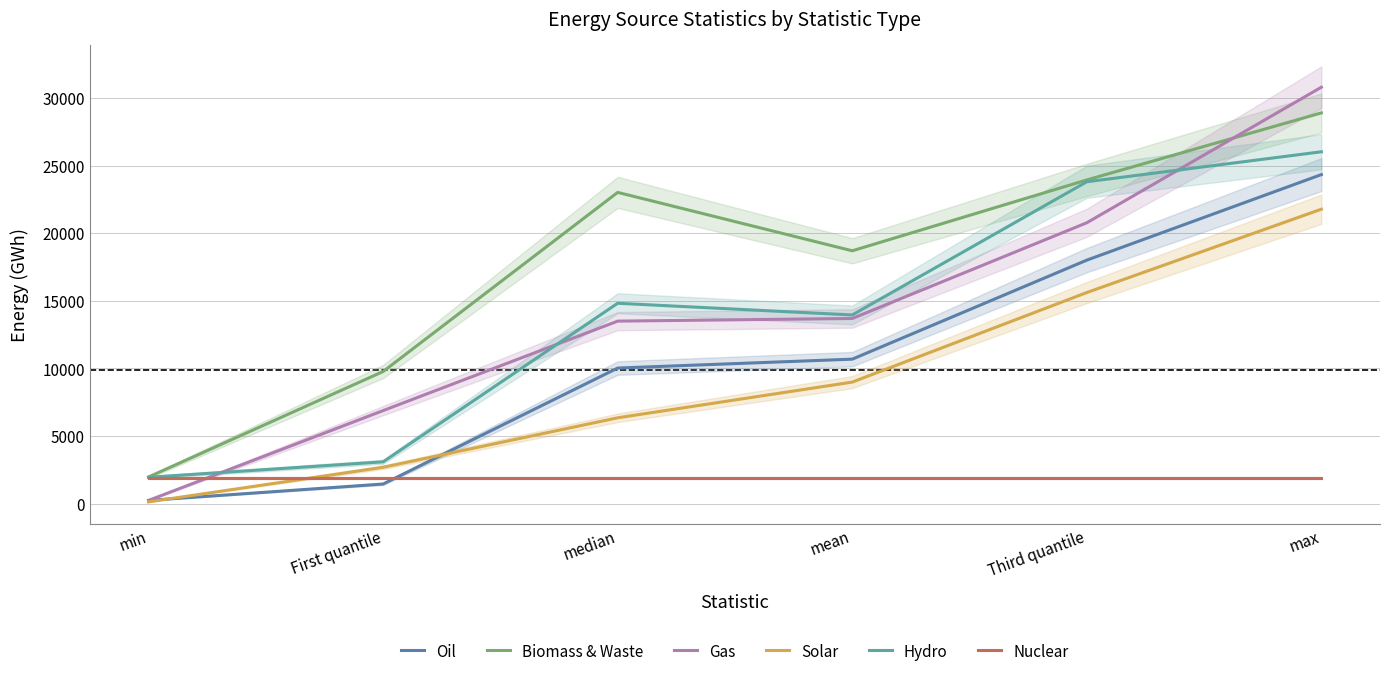

At which category is the sum across all series the highest?

max